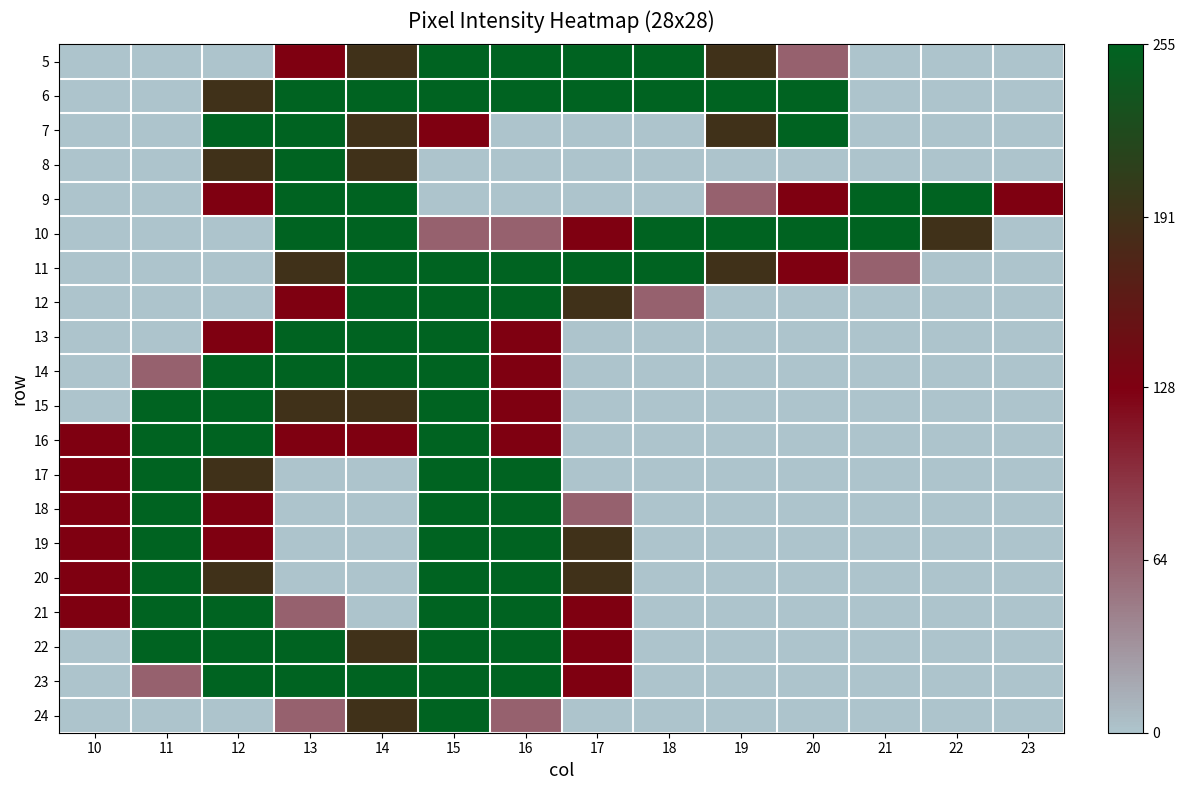

Reading left to right, extract all data points from this chart.

5: 10=0	11=0	12=0	13=128	14=191	15=255	16=255	17=255	18=255	19=191	20=64	21=0	22=0	23=0
6: 10=0	11=0	12=191	13=255	14=255	15=255	16=255	17=255	18=255	19=255	20=255	21=0	22=0	23=0
7: 10=0	11=0	12=255	13=255	14=191	15=128	16=0	17=0	18=0	19=191	20=255	21=0	22=0	23=0
8: 10=0	11=0	12=191	13=255	14=191	15=0	16=0	17=0	18=0	19=0	20=0	21=0	22=0	23=0
9: 10=0	11=0	12=128	13=255	14=255	15=0	16=0	17=0	18=0	19=64	20=128	21=255	22=255	23=128
10: 10=0	11=0	12=0	13=255	14=255	15=64	16=64	17=128	18=255	19=255	20=255	21=255	22=191	23=0
11: 10=0	11=0	12=0	13=191	14=255	15=255	16=255	17=255	18=255	19=191	20=128	21=64	22=0	23=0
12: 10=0	11=0	12=0	13=128	14=255	15=255	16=255	17=191	18=64	19=0	20=0	21=0	22=0	23=0
13: 10=0	11=0	12=128	13=255	14=255	15=255	16=128	17=0	18=0	19=0	20=0	21=0	22=0	23=0
14: 10=0	11=64	12=255	13=255	14=255	15=255	16=128	17=0	18=0	19=0	20=0	21=0	22=0	23=0
15: 10=0	11=255	12=255	13=191	14=191	15=255	16=128	17=0	18=0	19=0	20=0	21=0	22=0	23=0
16: 10=128	11=255	12=255	13=128	14=128	15=255	16=128	17=0	18=0	19=0	20=0	21=0	22=0	23=0
17: 10=128	11=255	12=191	13=0	14=0	15=255	16=255	17=0	18=0	19=0	20=0	21=0	22=0	23=0
18: 10=128	11=255	12=128	13=0	14=0	15=255	16=255	17=64	18=0	19=0	20=0	21=0	22=0	23=0
19: 10=128	11=255	12=128	13=0	14=0	15=255	16=255	17=191	18=0	19=0	20=0	21=0	22=0	23=0
20: 10=128	11=255	12=191	13=0	14=0	15=255	16=255	17=191	18=0	19=0	20=0	21=0	22=0	23=0
21: 10=128	11=255	12=255	13=64	14=0	15=255	16=255	17=128	18=0	19=0	20=0	21=0	22=0	23=0
22: 10=0	11=255	12=255	13=255	14=191	15=255	16=255	17=128	18=0	19=0	20=0	21=0	22=0	23=0
23: 10=0	11=64	12=255	13=255	14=255	15=255	16=255	17=128	18=0	19=0	20=0	21=0	22=0	23=0
24: 10=0	11=0	12=0	13=64	14=191	15=255	16=64	17=0	18=0	19=0	20=0	21=0	22=0	23=0